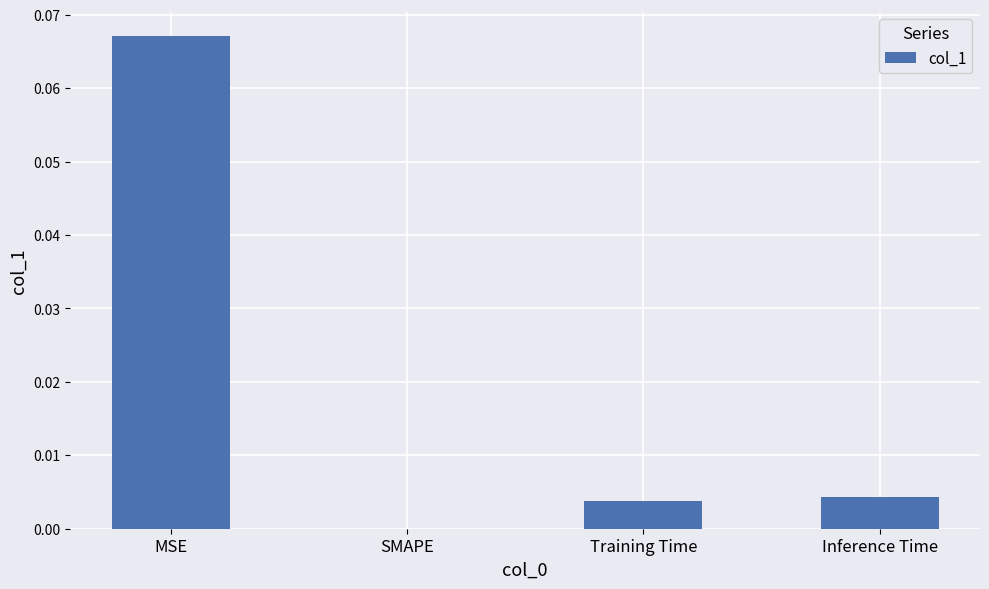

The value at Inference Time is 0.0. True or false?

True